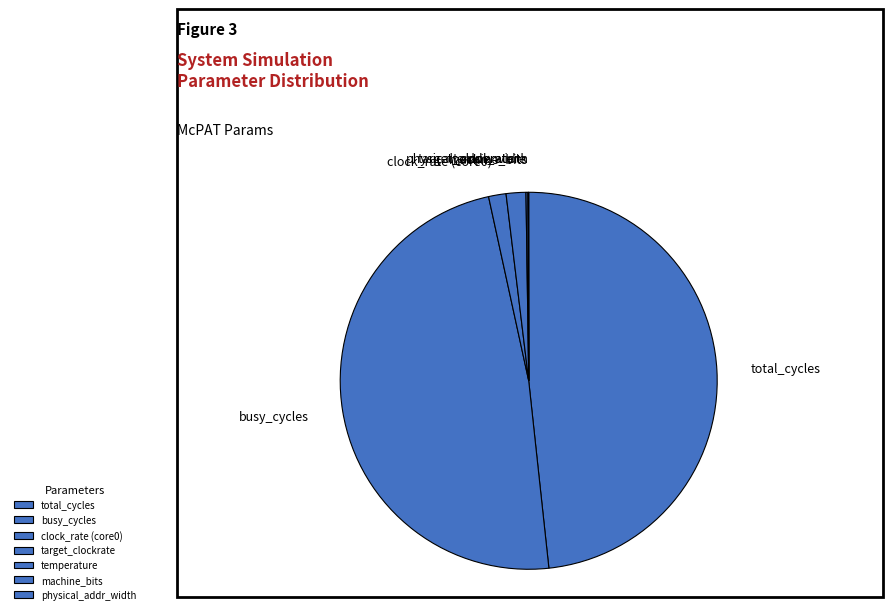

Do busy_cycles and total_cycles together represent more than half of the pie?

Yes